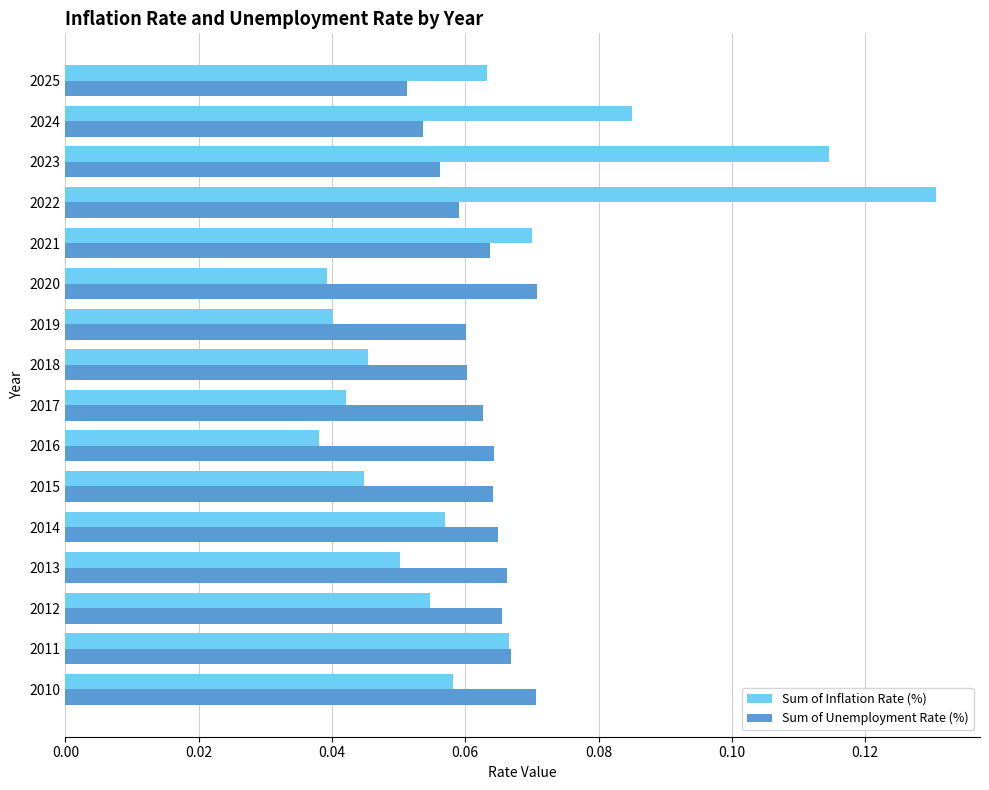

The Sum of Unemployment Rate (%) series shows 0.0 at 2021. True or false?

False